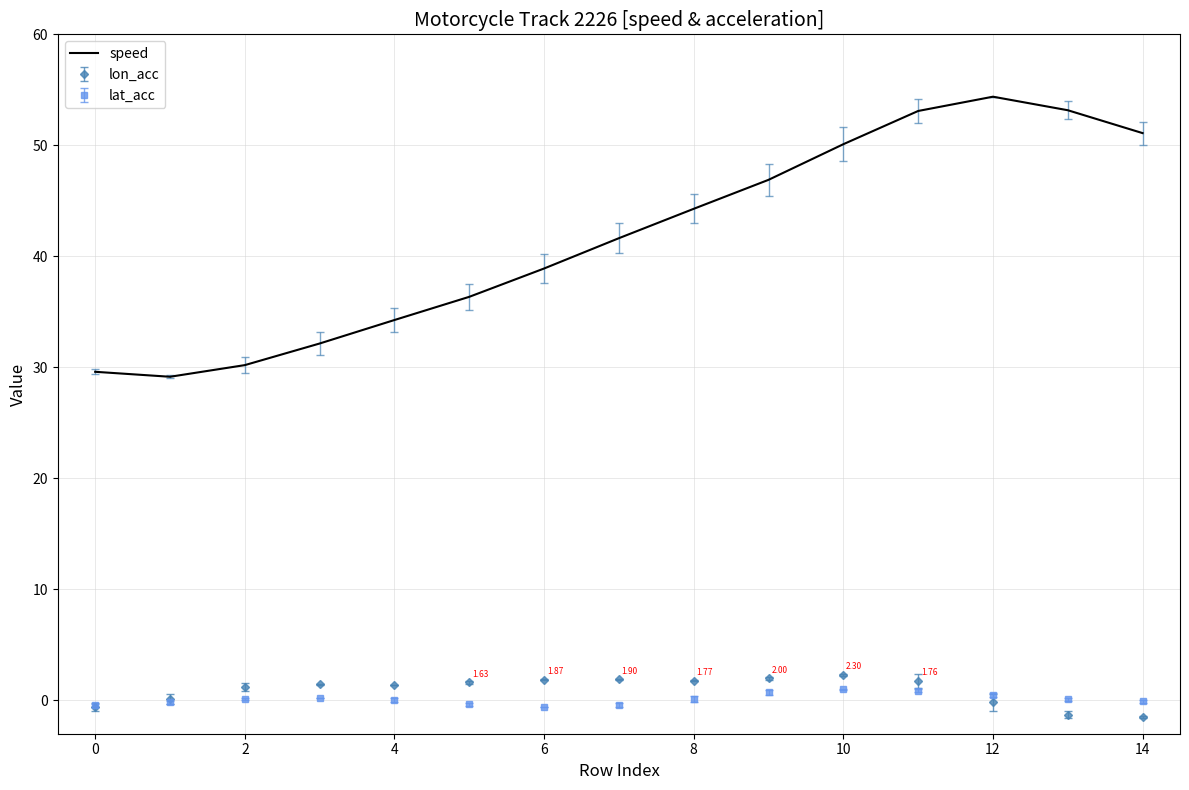

What is the greatest value displayed?

54.4